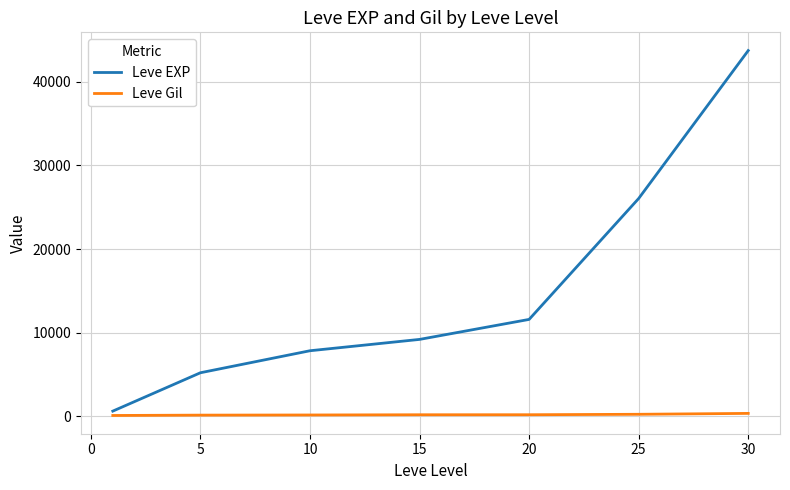

Rank the series by their maximum value, from lowest to highest.

Leve Gil, Leve EXP